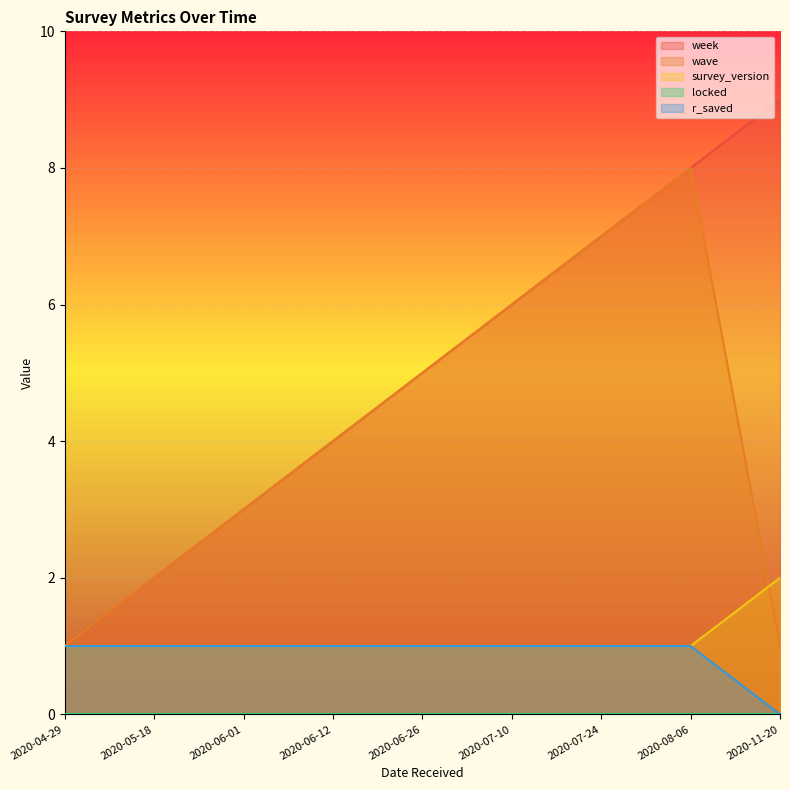

Reading right to left, extract all data points from this chart.

week: 9	8	7	6	5	4	3	2	1
wave: 1	8	7	6	5	4	3	2	1
survey_version: 2	1	1	1	1	1	1	1	1
r_saved: 0	1	1	1	1	1	1	1	1